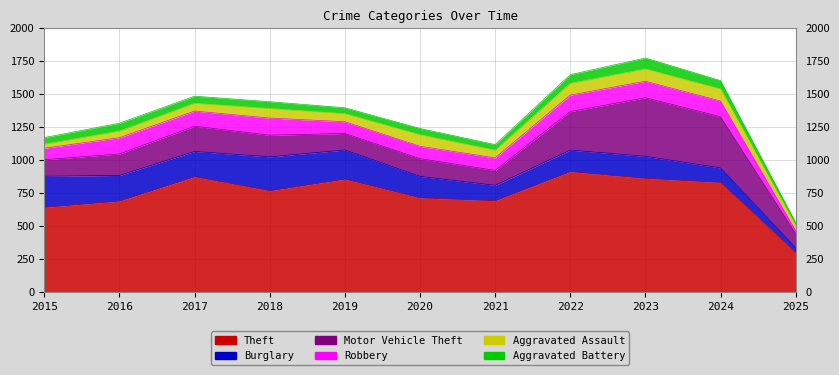

What is the value of the Aggravated Assault point at the 3rd from the left?

59